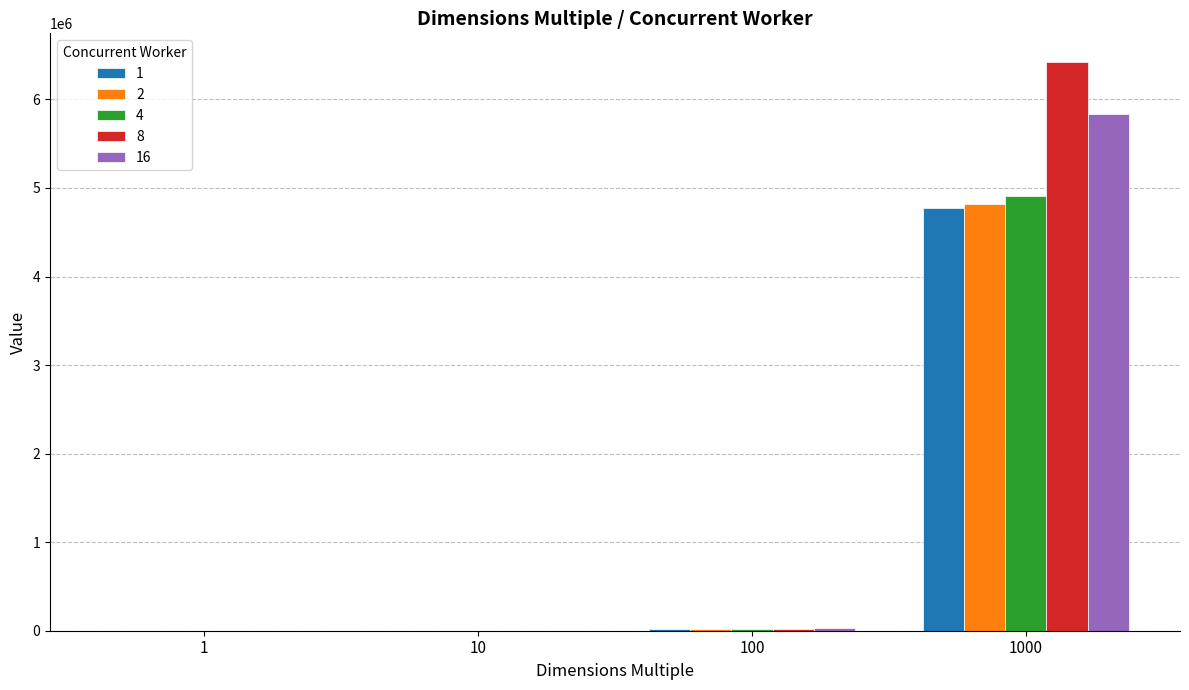

What is the greatest value displayed?

6425321.4